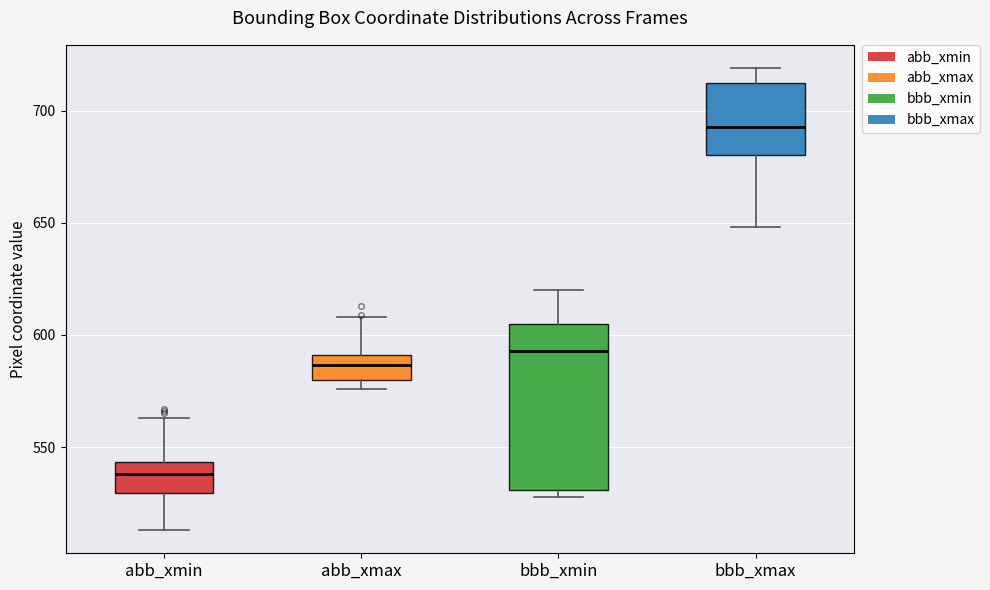

Where does the upper whisker of the box for abb_xmax end on the y-axis? The values are not printed on the chart, so give them approximately, as read against the axis.

610